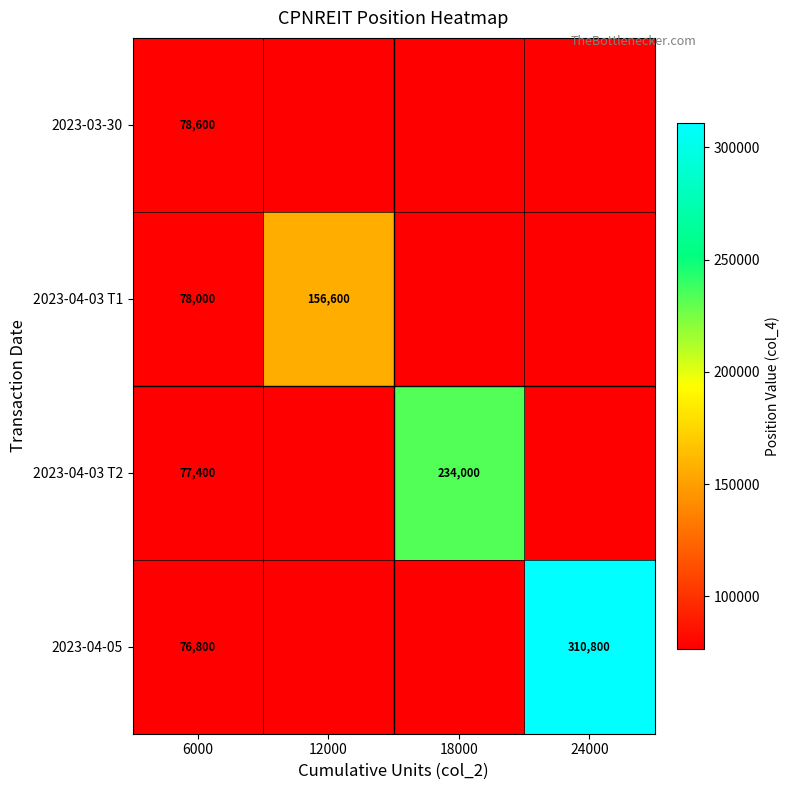

True or false: 2023-03-30 has a value of 107710 at 6000.

False